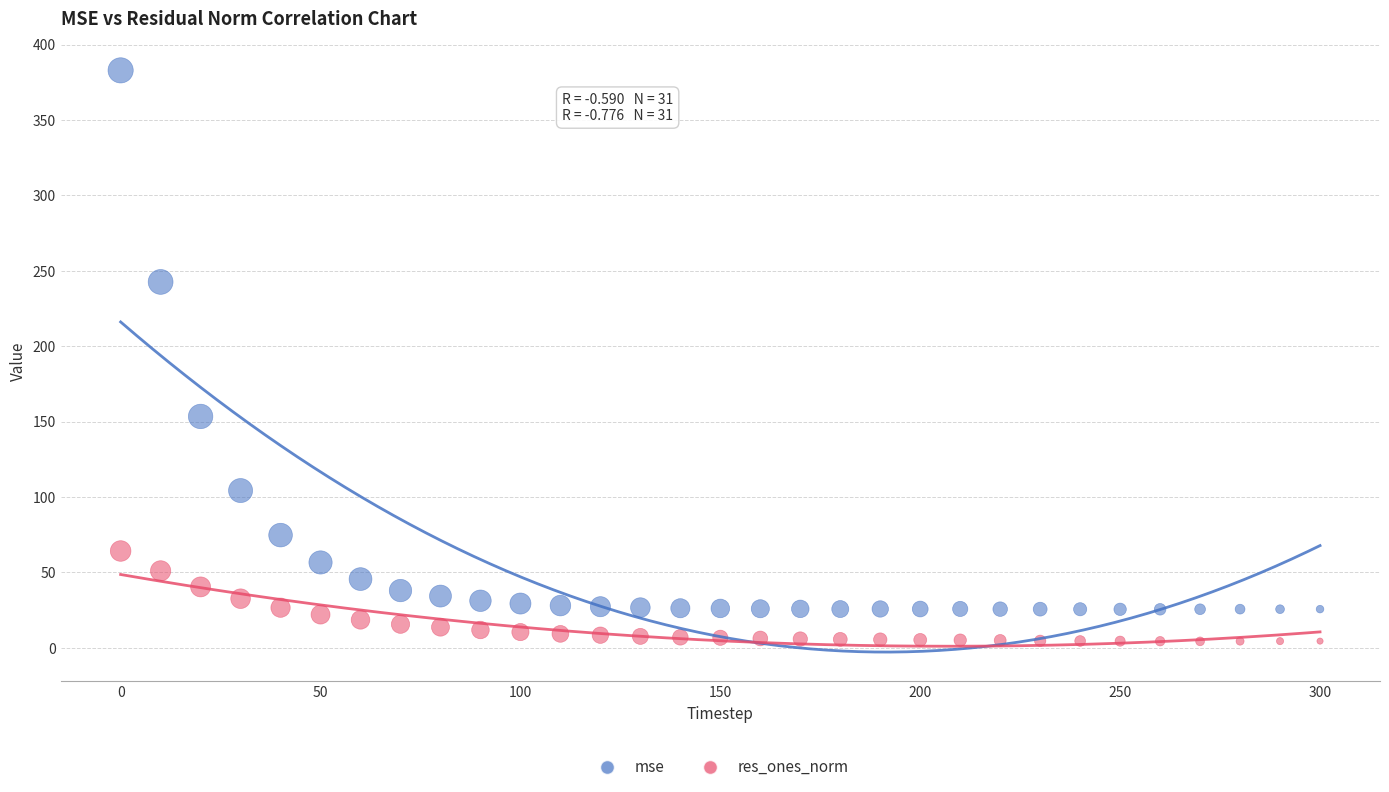

Which series has the widest spread of Y values?

mse